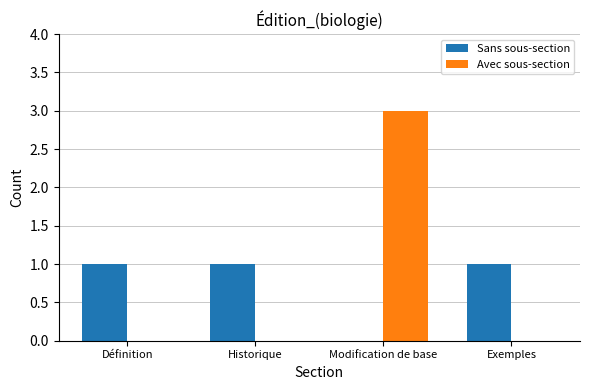

The Sans sous-section series shows 2 at Définition. True or false?

False